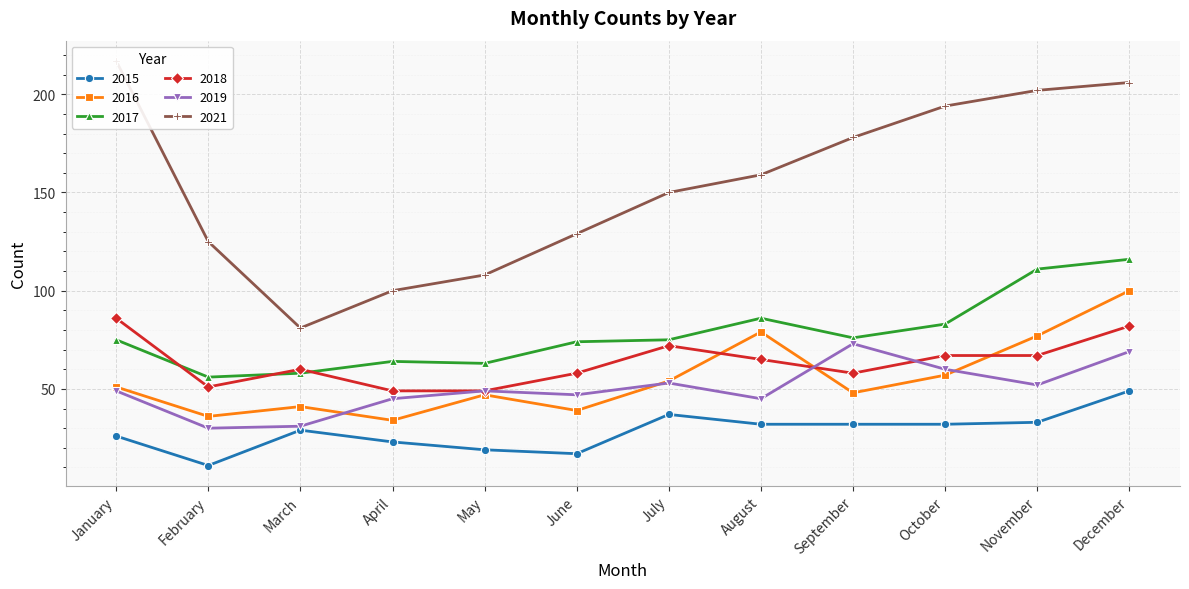

At which category does 2017 reach its first local peak?

April